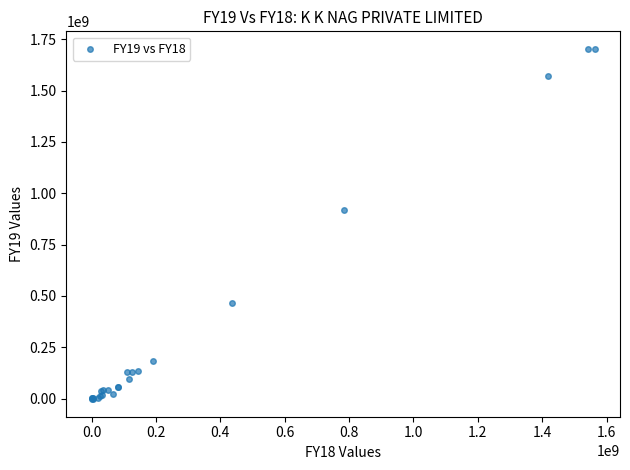

What Y value in the scatter plot is closest to 849887912?

919847739